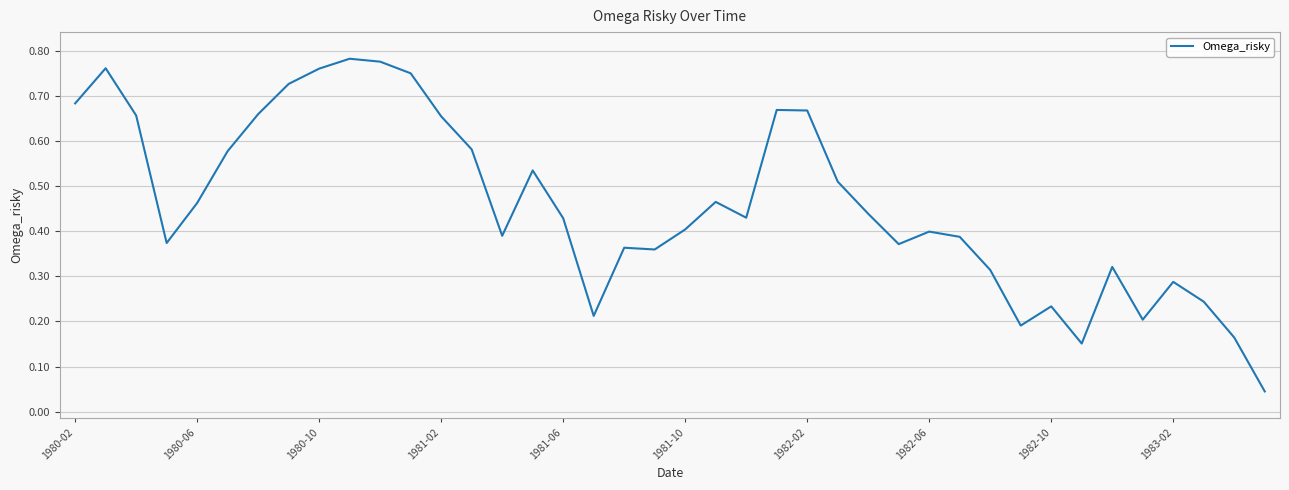

Does the chart display data point markers on the line(s)?

No